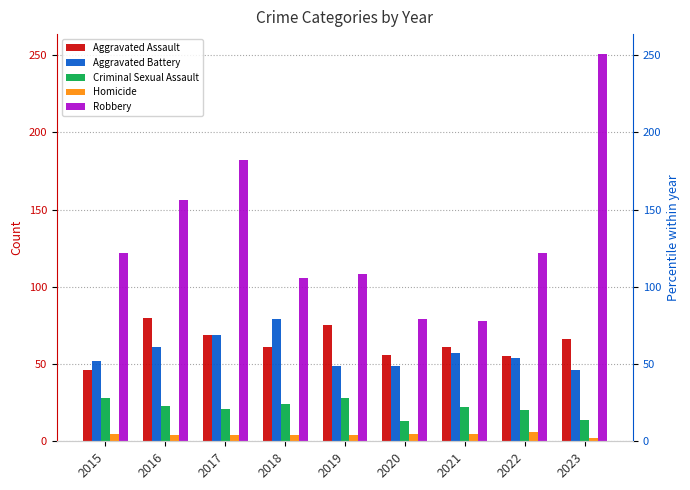

Where is Robbery nearest to the value 164?

2016